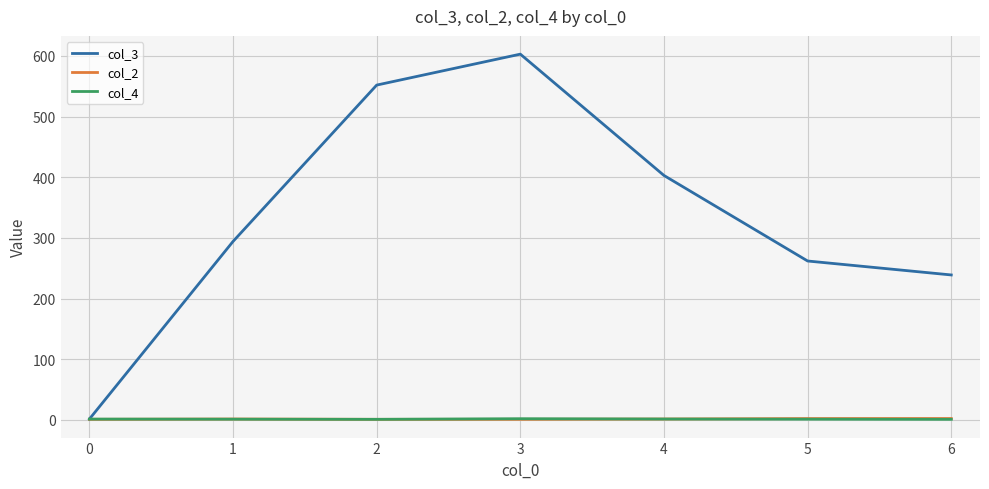

Which series has the largest total across all categories?

col_3